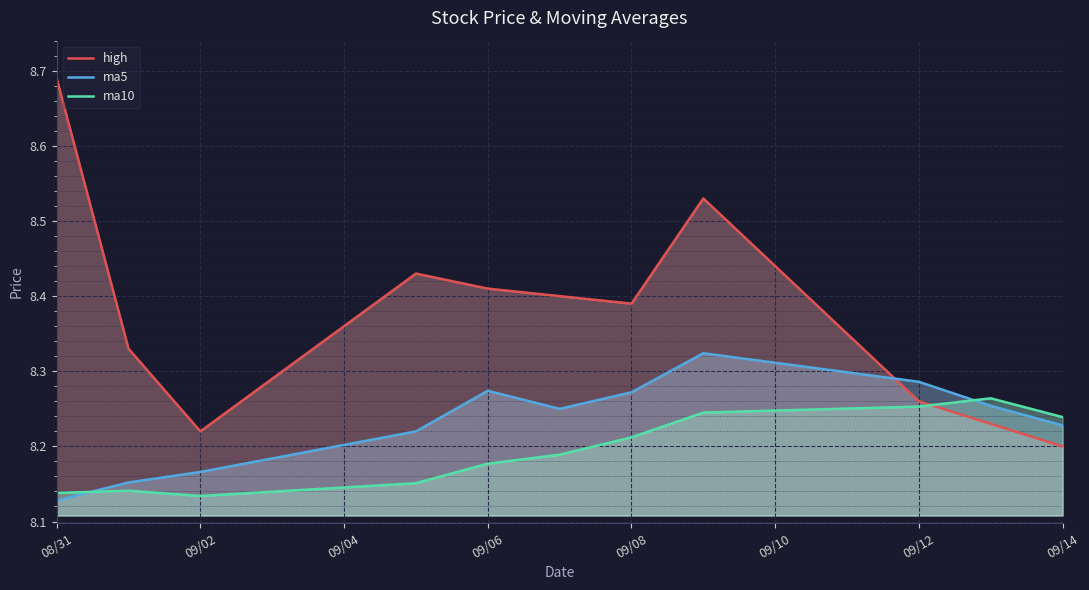

After their last crossing, which series has the higher values: ma5 or ma10?

ma10